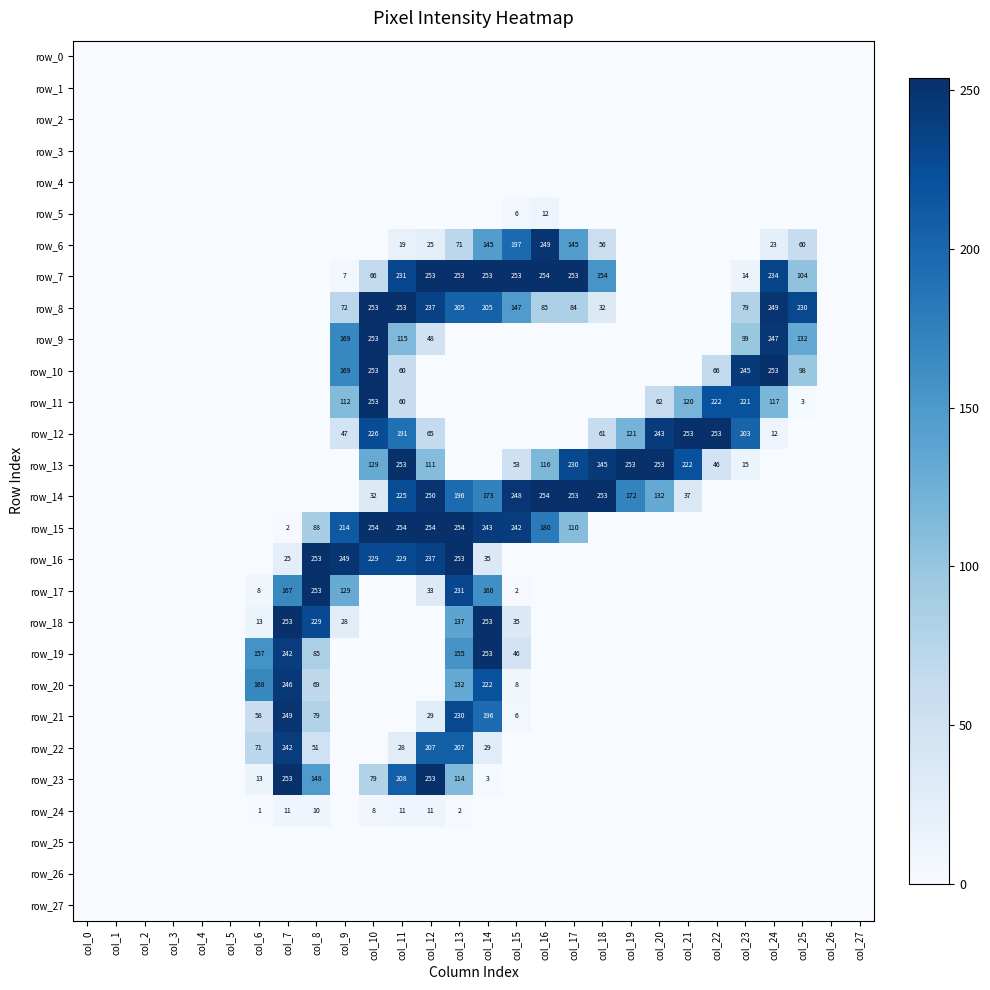

Which series has the largest total across all categories?

row_7